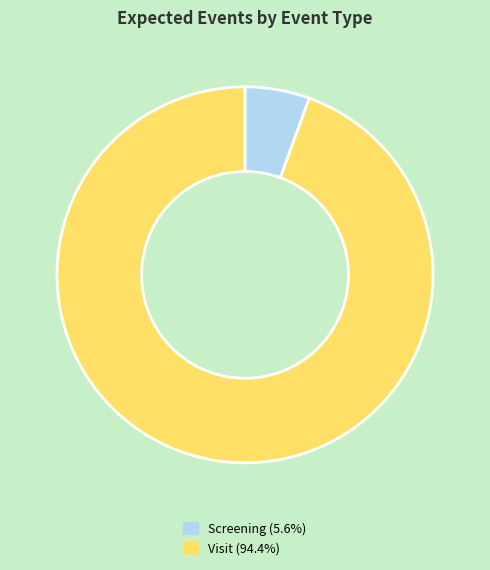

Between Visit and Screening, which is larger?

Visit